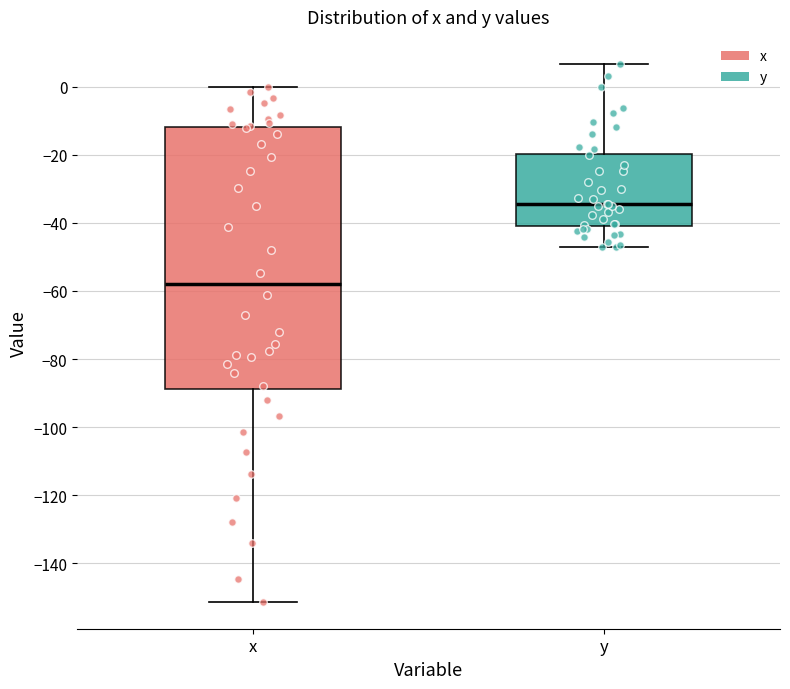

Comparing the boxes themselves (not the whiskers), which one is the tallest?

x